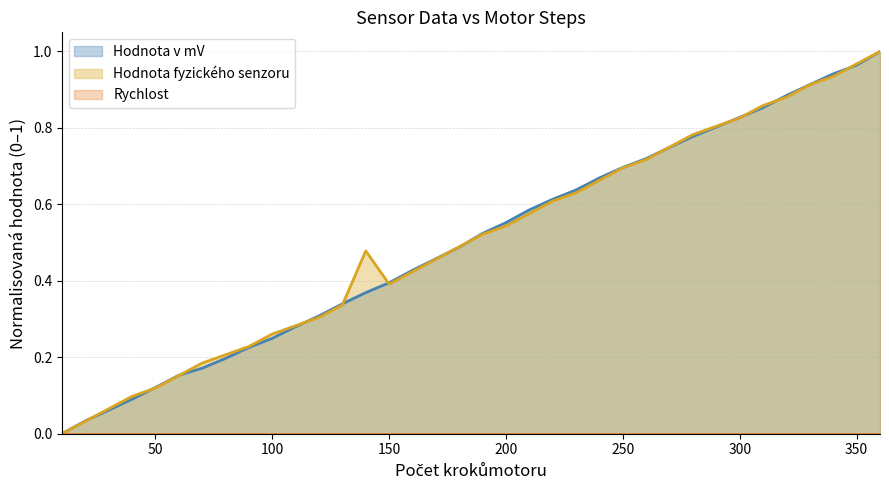

How many lines are shown in the chart?

3